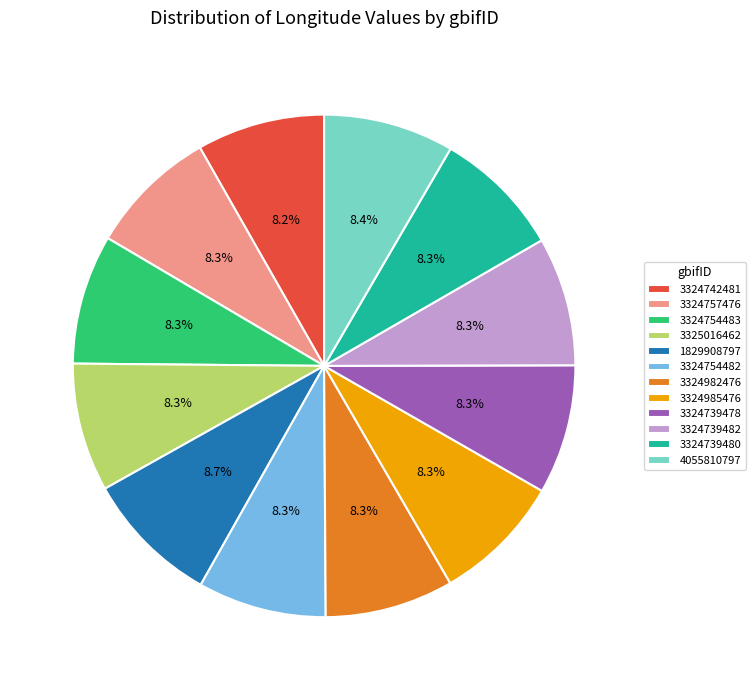

Does any single category account for the majority?

No